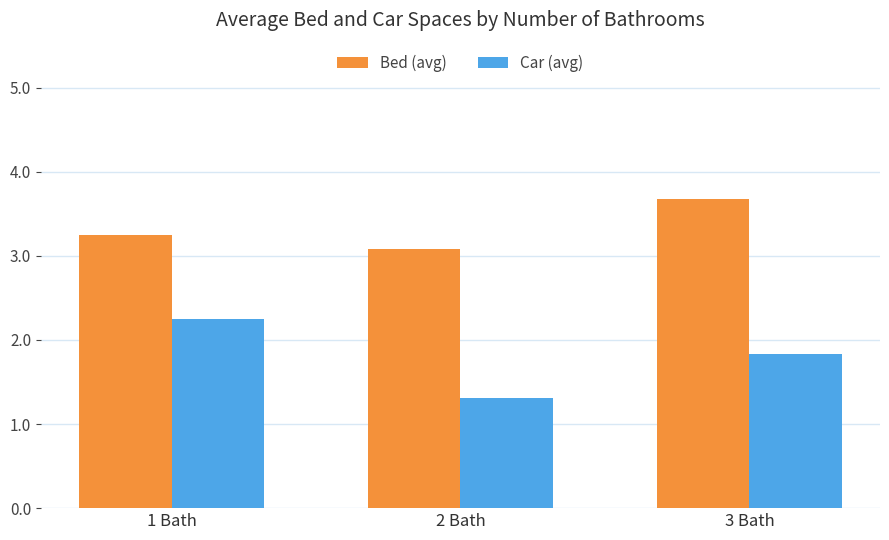

Count the Bed (avg) values in the range 3 to 4.

3